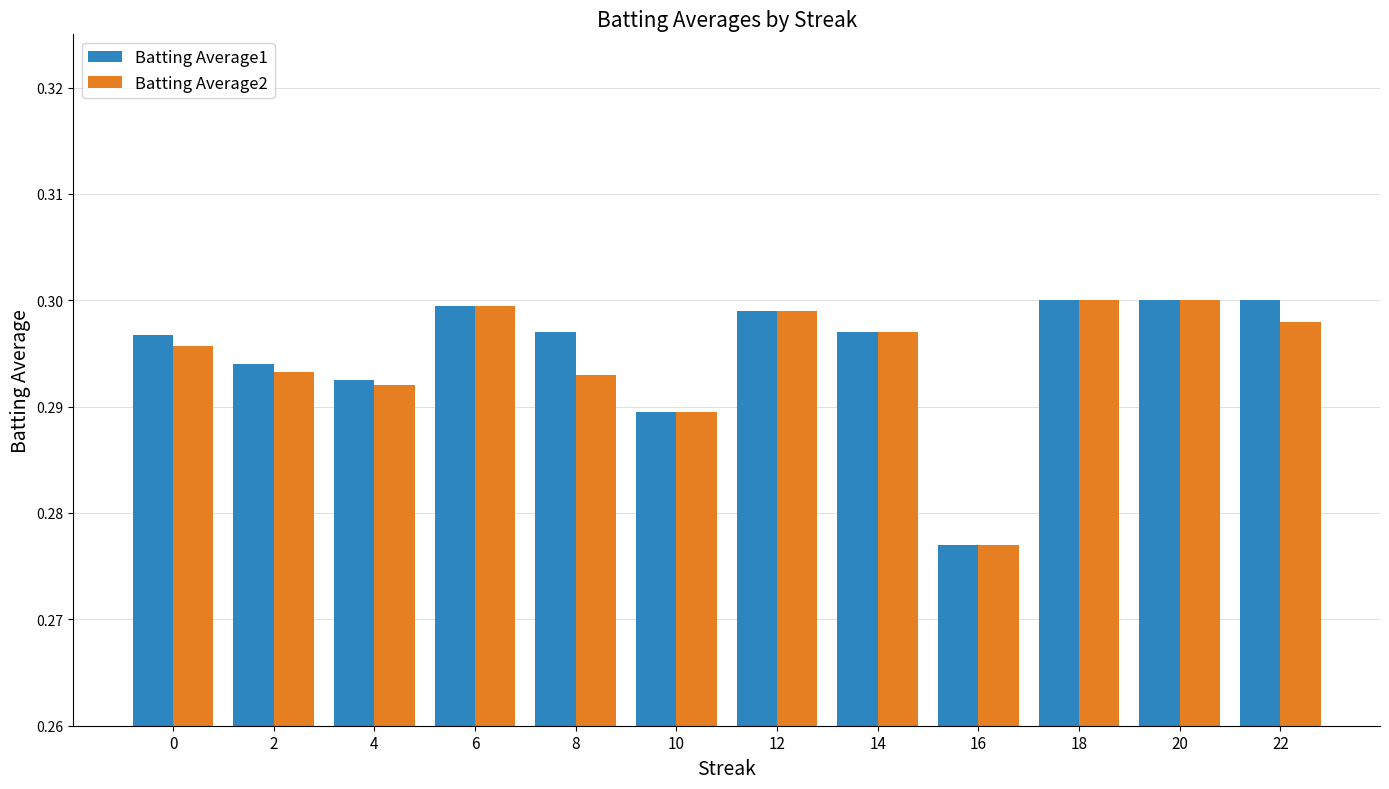

The value of Batting Average1 at 22 is 0.1. True or false?

False